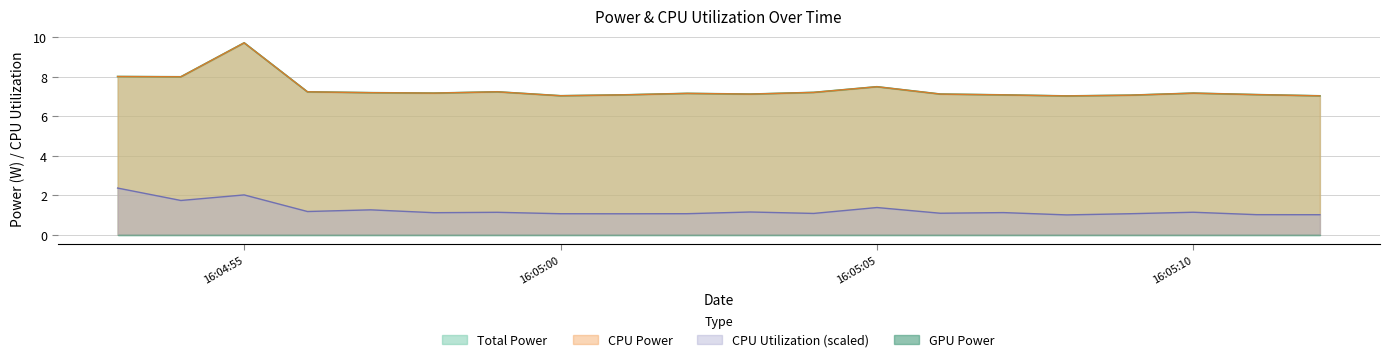

What is the value of the CPU Power point at the 6th from the left?

7.2